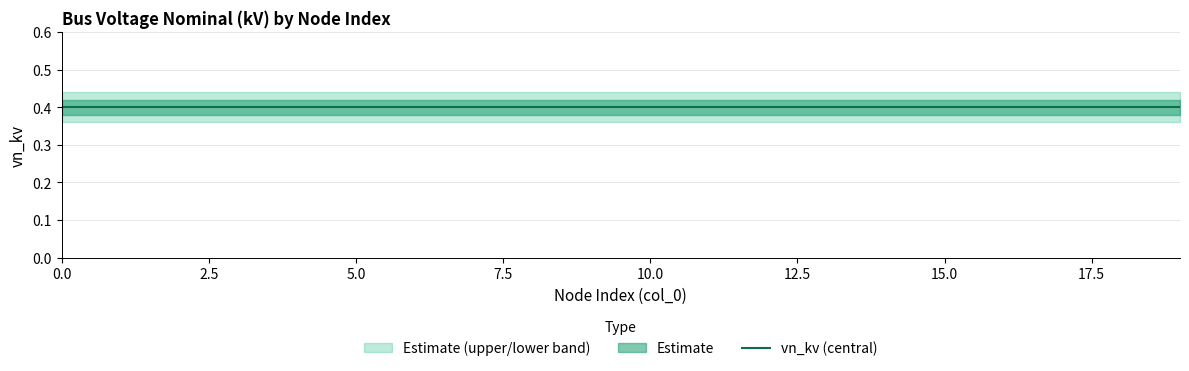

Reading left to right, extract all data points from this chart.

vn_kv_lower: 0.4	0.4	0.4	0.4	0.4	0.4	0.4	0.4	0.4	0.4	0.4	0.4	0.4	0.4	0.4	0.4	0.4	0.4	0.4	0.4
vn_kv: 0.4	0.4	0.4	0.4	0.4	0.4	0.4	0.4	0.4	0.4	0.4	0.4	0.4	0.4	0.4	0.4	0.4	0.4	0.4	0.4
vn_kv_upper: 0.4	0.4	0.4	0.4	0.4	0.4	0.4	0.4	0.4	0.4	0.4	0.4	0.4	0.4	0.4	0.4	0.4	0.4	0.4	0.4